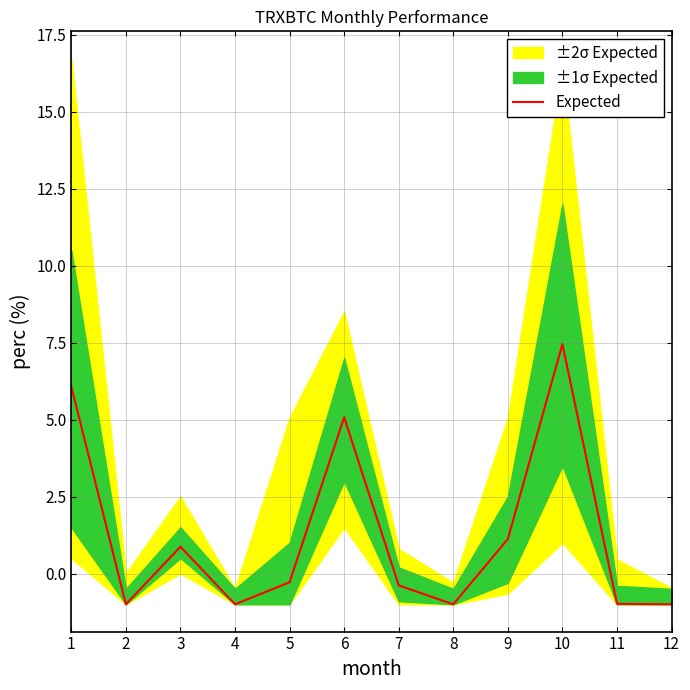

The value at 11 is -1.0. True or false?

True